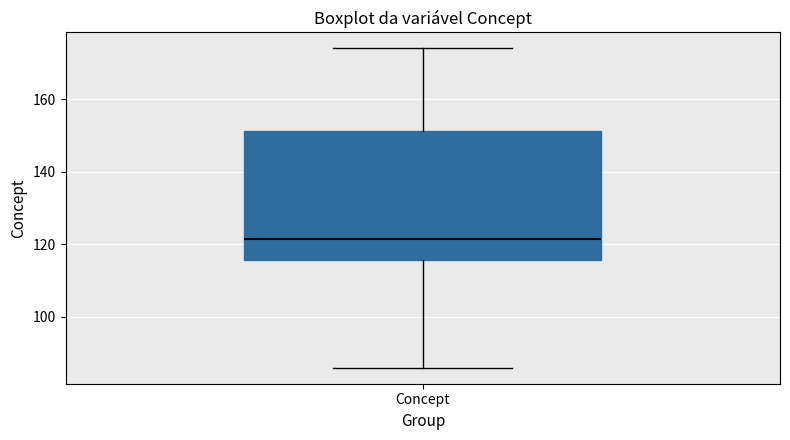

Read this box plot against the y-axis: the position of the median line, the range covered by the box, and the ends of both whiskers. The values are not printed on the chart, so give them approximately, as read against the axis.

median 122, box 116 to 152, whiskers 86 to 174